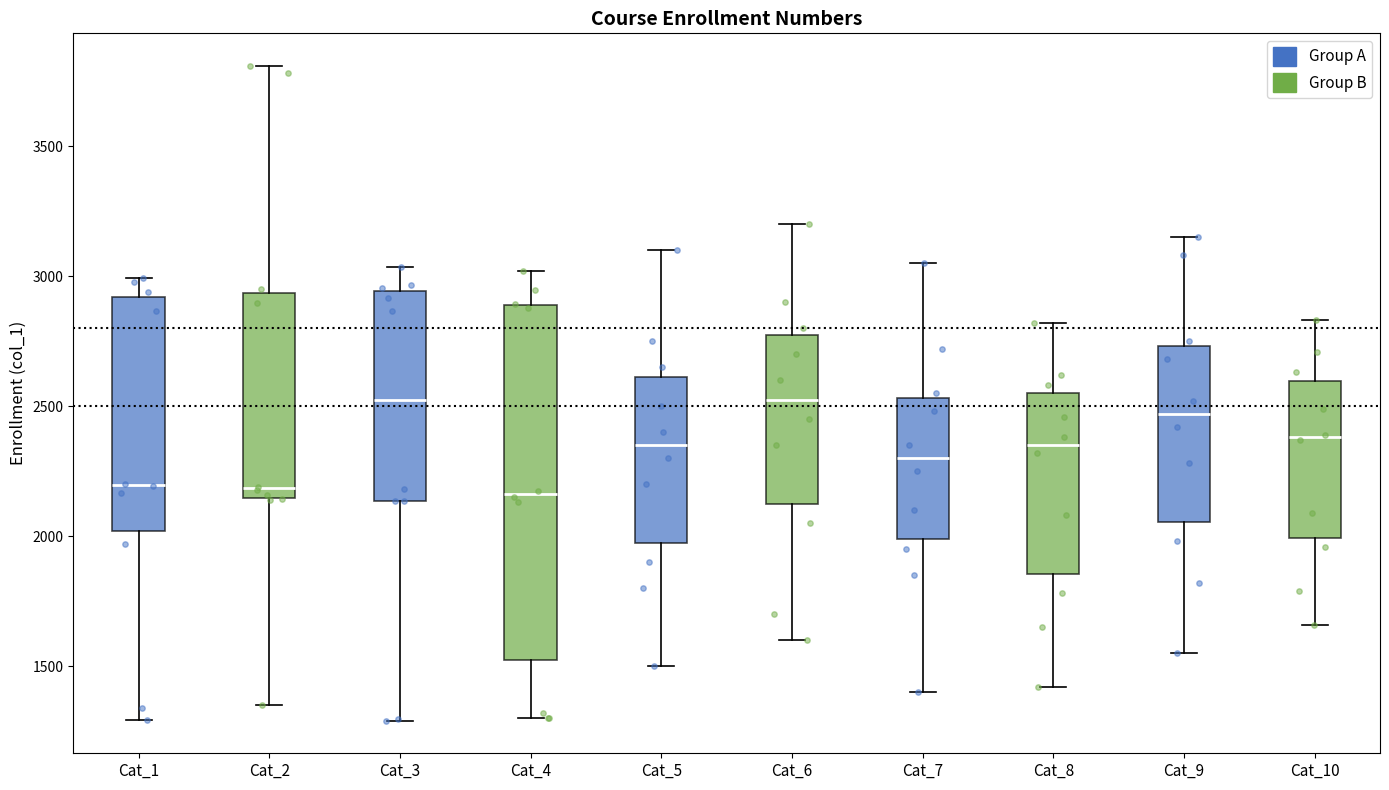

Reading left to right, transcribe this box plot: for each box, give where its median line is, the range the box spans, and where its two whiskers end, as read against the y-axis. The values are not printed on the chart, so give them approximately, as read against the axis.

Cat_1: median 2200, box 2000 to 2900, whiskers 1300 to 3000
Cat_2: median 2200, box 2150 to 2950, whiskers 1350 to 3800
Cat_3: median 2500, box 2150 to 2950, whiskers 1300 to 3050
Cat_4: median 2150, box 1500 to 2900, whiskers 1300 to 3000
Cat_5: median 2350, box 2000 to 2600, whiskers 1500 to 3100
Cat_6: median 2550, box 2150 to 2800, whiskers 1600 to 3200
Cat_7: median 2300, box 2000 to 2550, whiskers 1400 to 3050
Cat_8: median 2350, box 1850 to 2550, whiskers 1400 to 2800
Cat_9: median 2450, box 2050 to 2750, whiskers 1550 to 3150
Cat_10: median 2400, box 2000 to 2600, whiskers 1650 to 2850